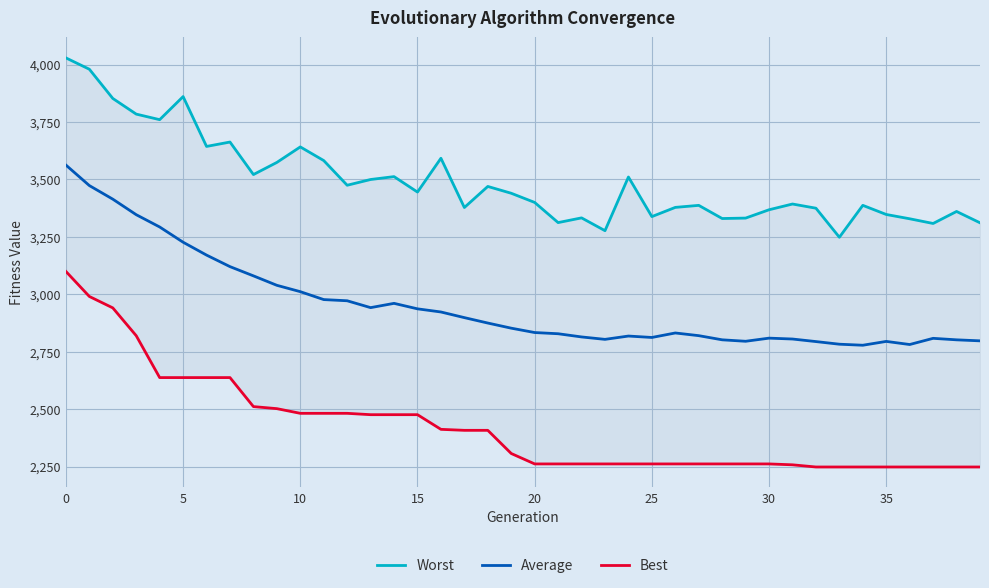

How many data points in Worst are above 3439?

20